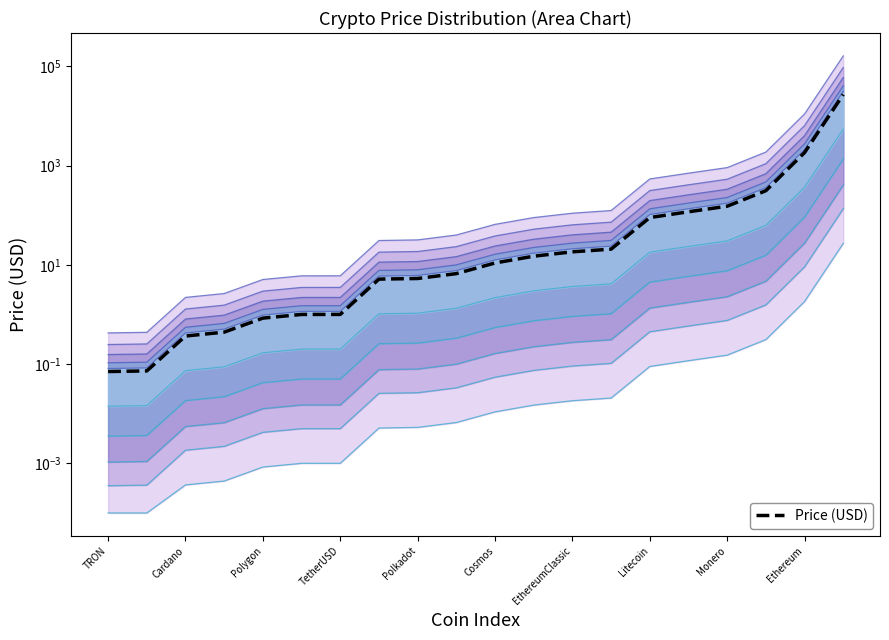

What is the sum of all values?

29601.2